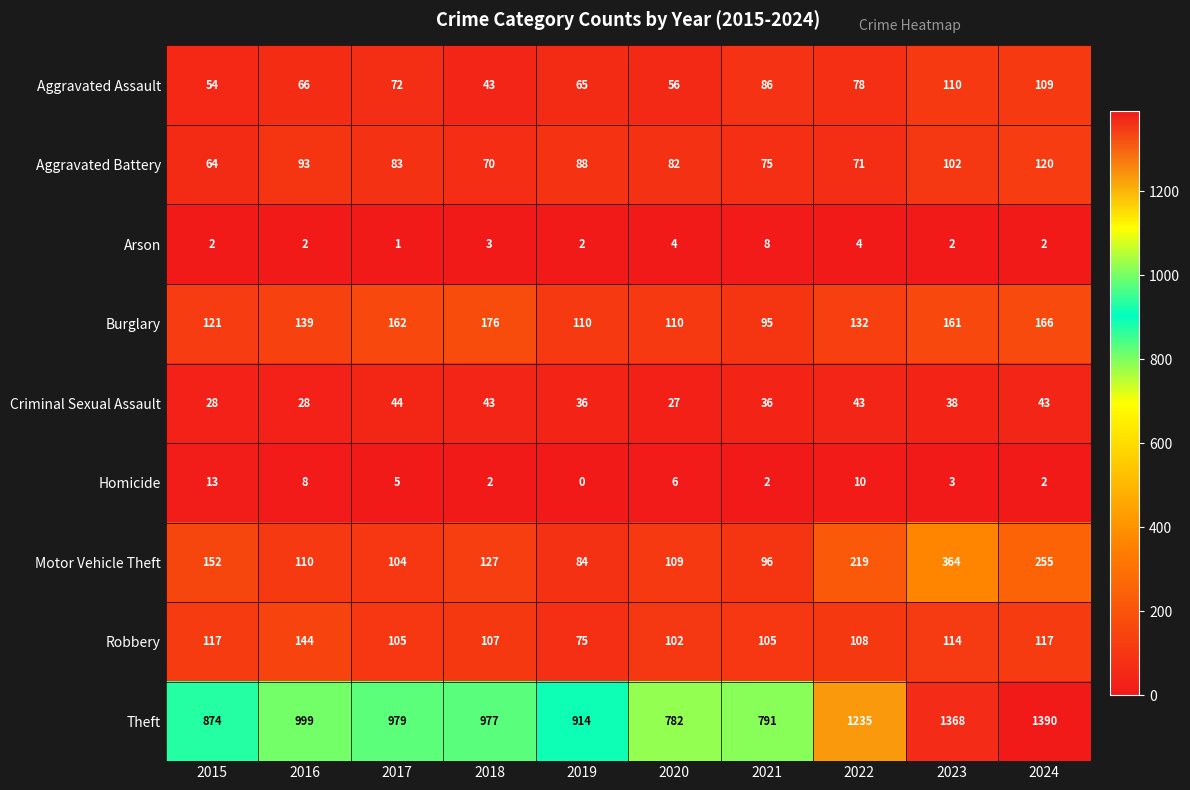

What is the sum of the Aggravated Battery values at 2022 and 2018?

141